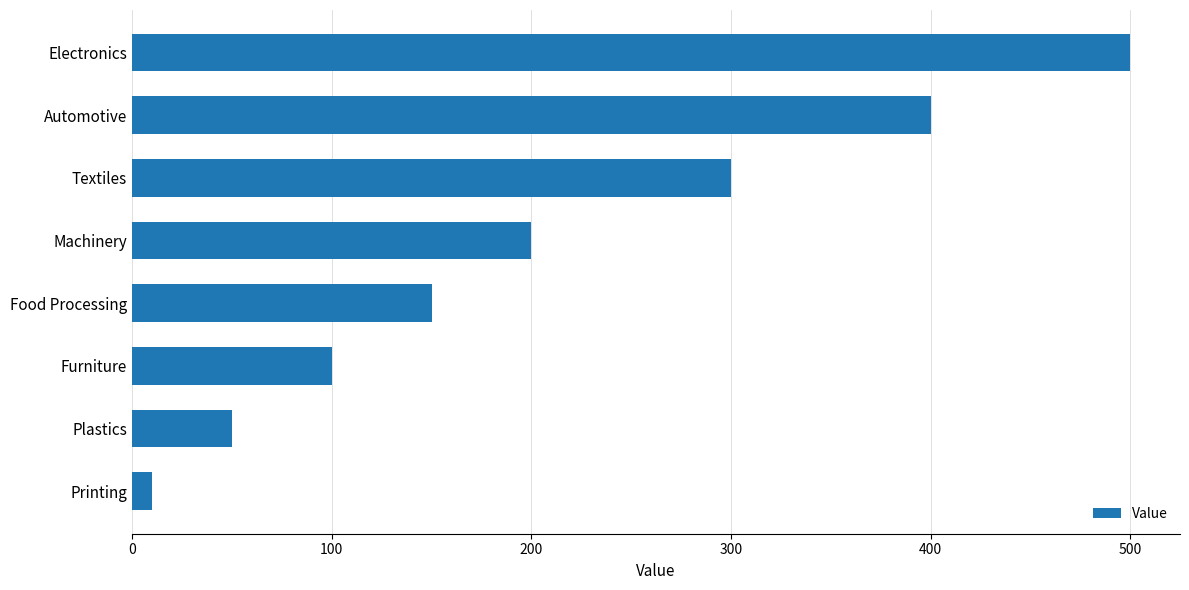

Is it true that the value at Plastics is 28?

False